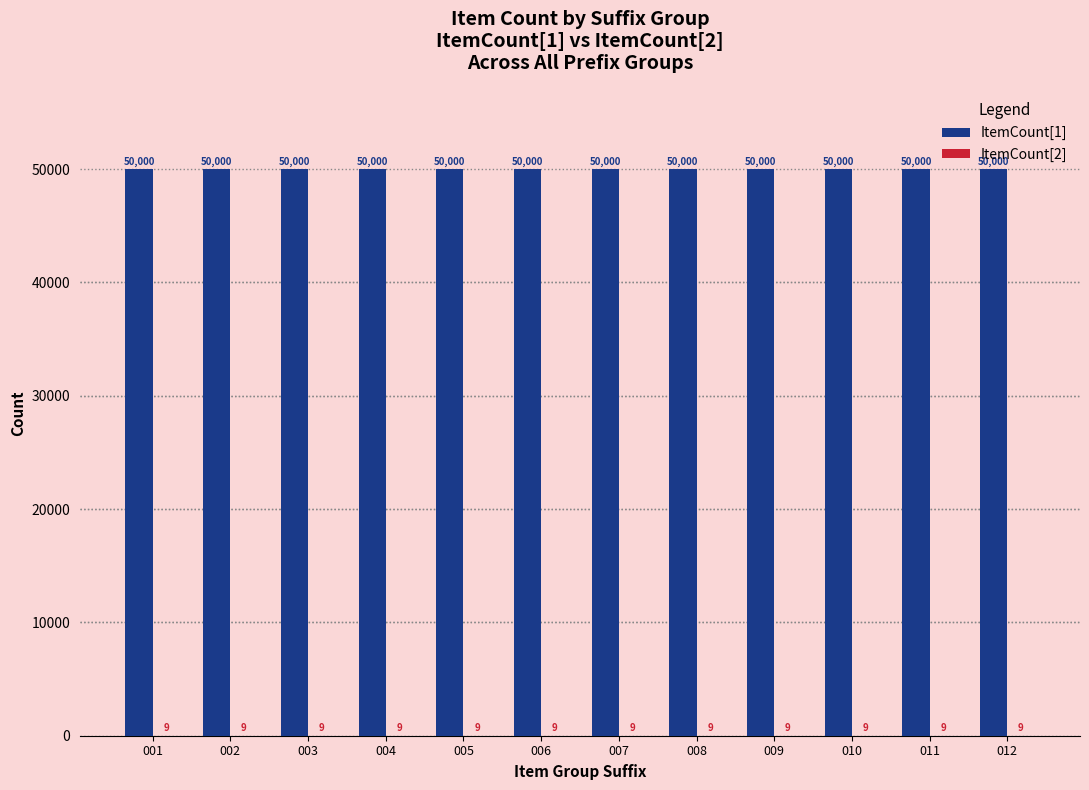

What is the sum of the ItemCount[1] values at 005 and 012?

100000